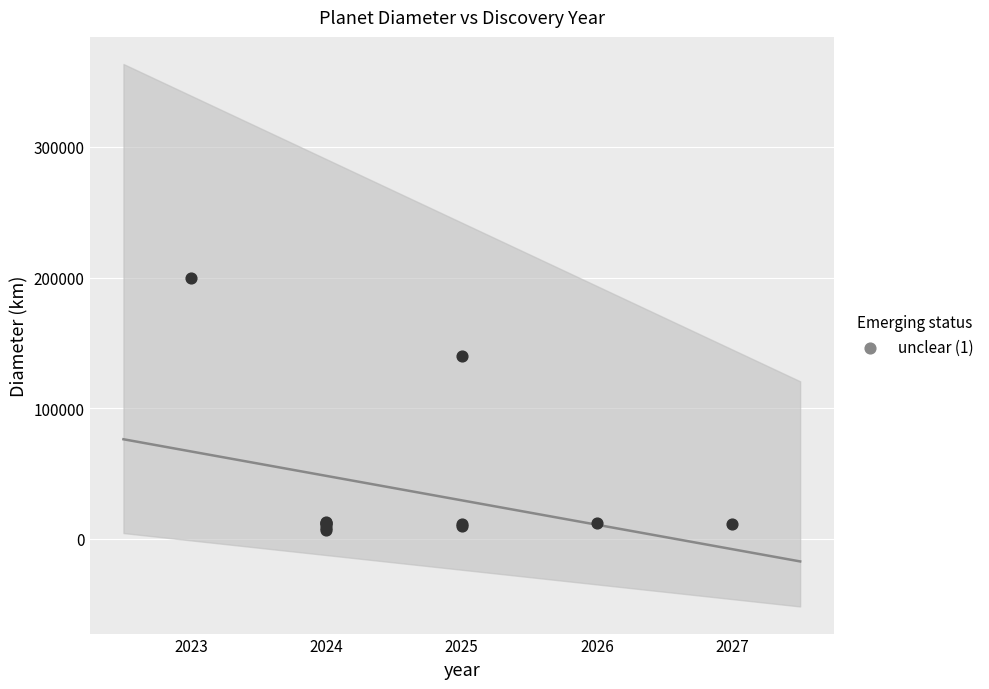

What Y value in the scatter plot is closest to 103389?

140000